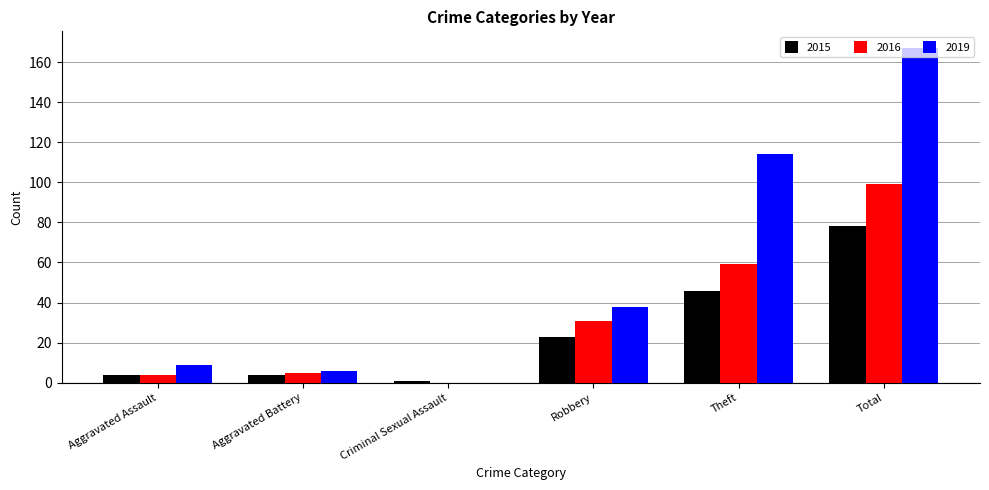

True or false: 2015 has a value of 4 at Aggravated Battery.

True